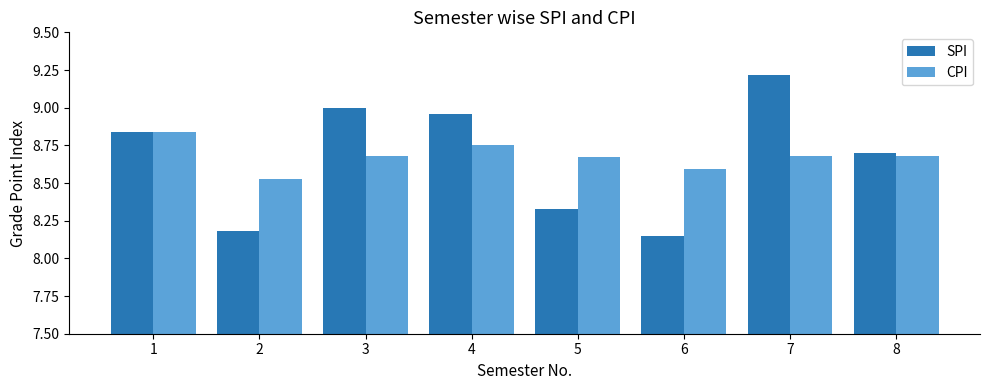

What are all the series names shown in the legend?

SPI, CPI